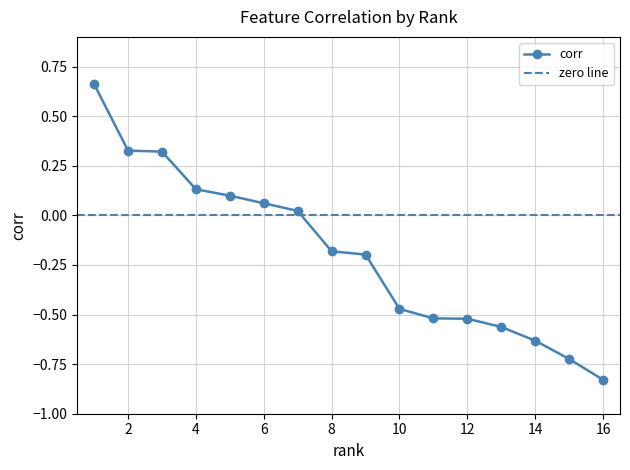

How many categories are shown in the chart?

16